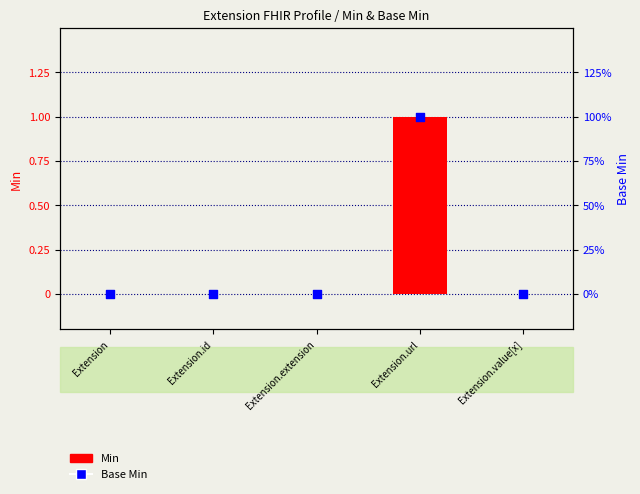

Which series has the largest total across all categories?

Min